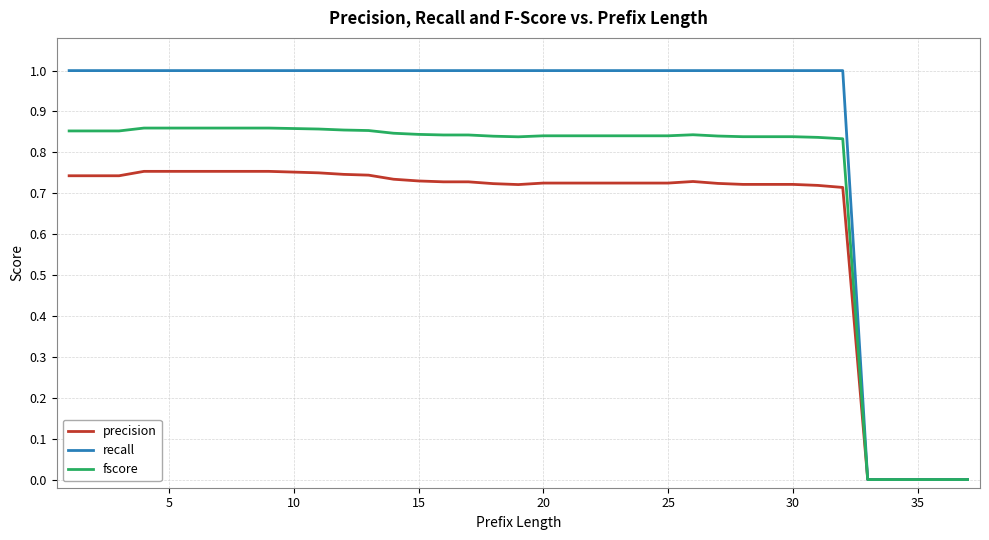

Does the chart display data point markers on the line(s)?

No